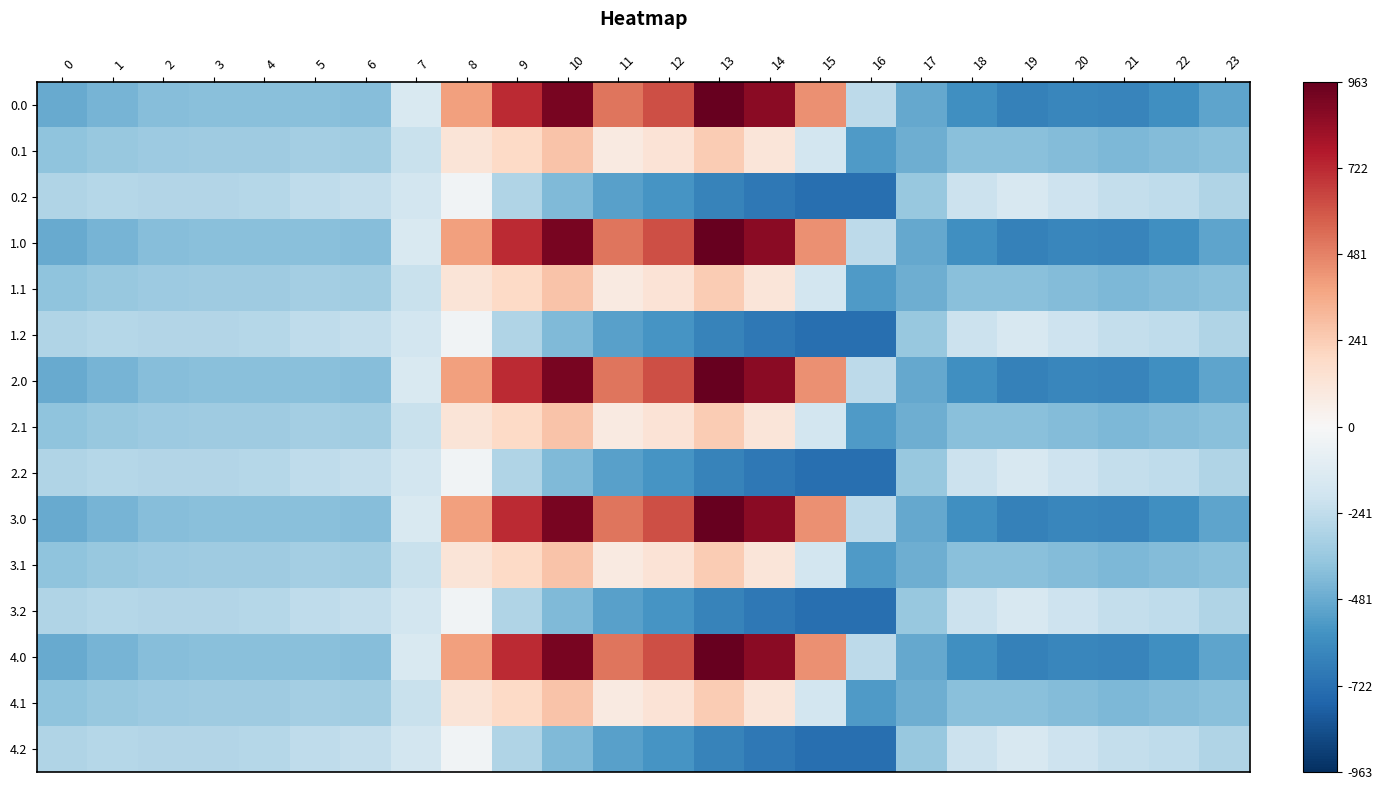

Which label corresponds to the largest value in the chart?

13